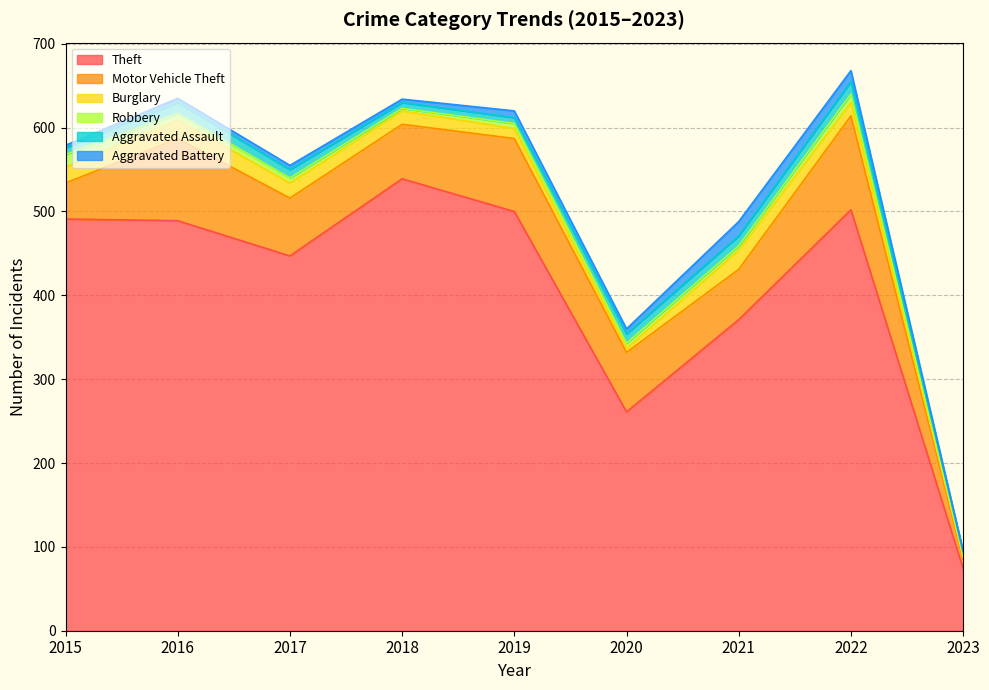

True or false: Burglary and Aggravated Assault intersect in this chart.

True